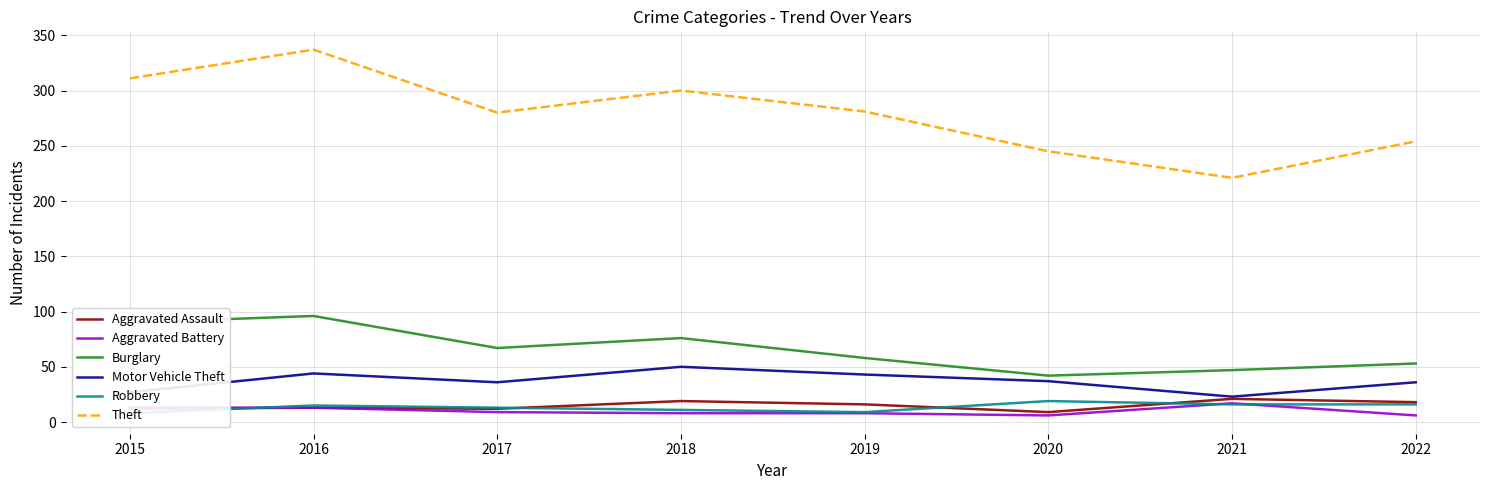

True or false: Robbery and Theft intersect in this chart.

False